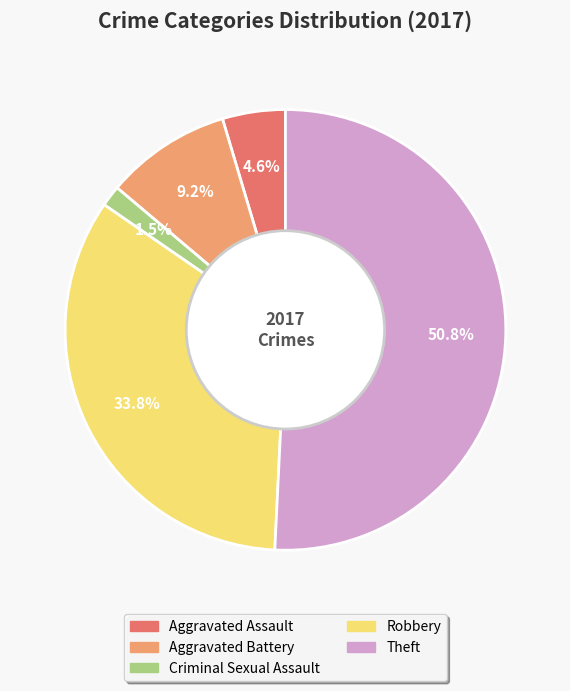

Does any single category account for the majority?

Yes